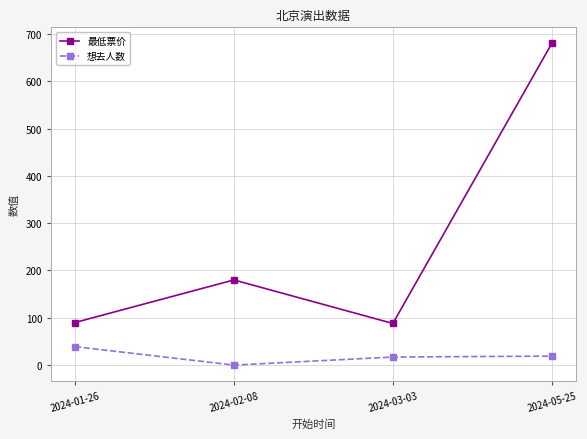

Count the number of data series in this chart.

2